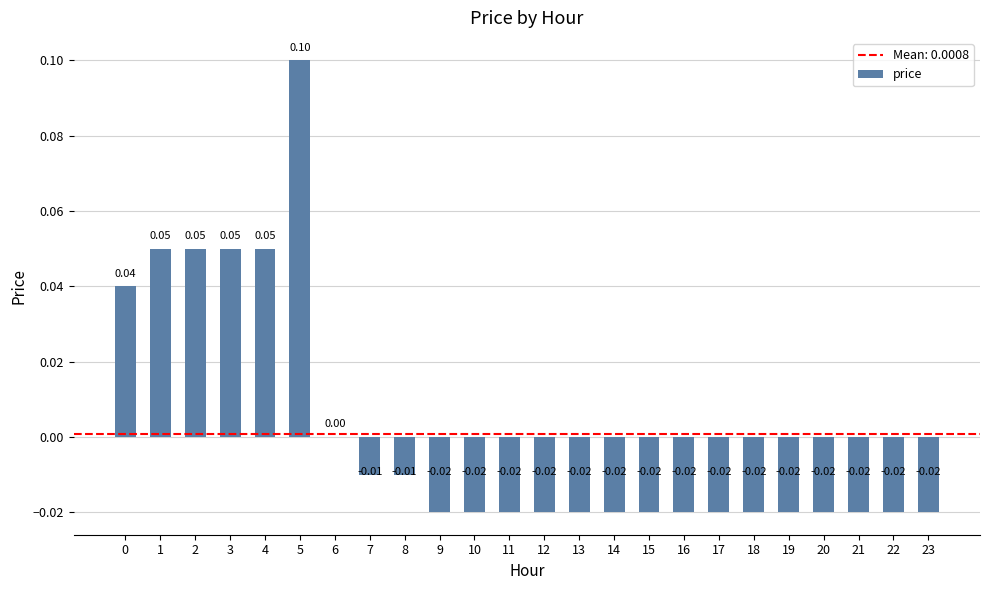

Which has a higher value, 3 or 11?

3